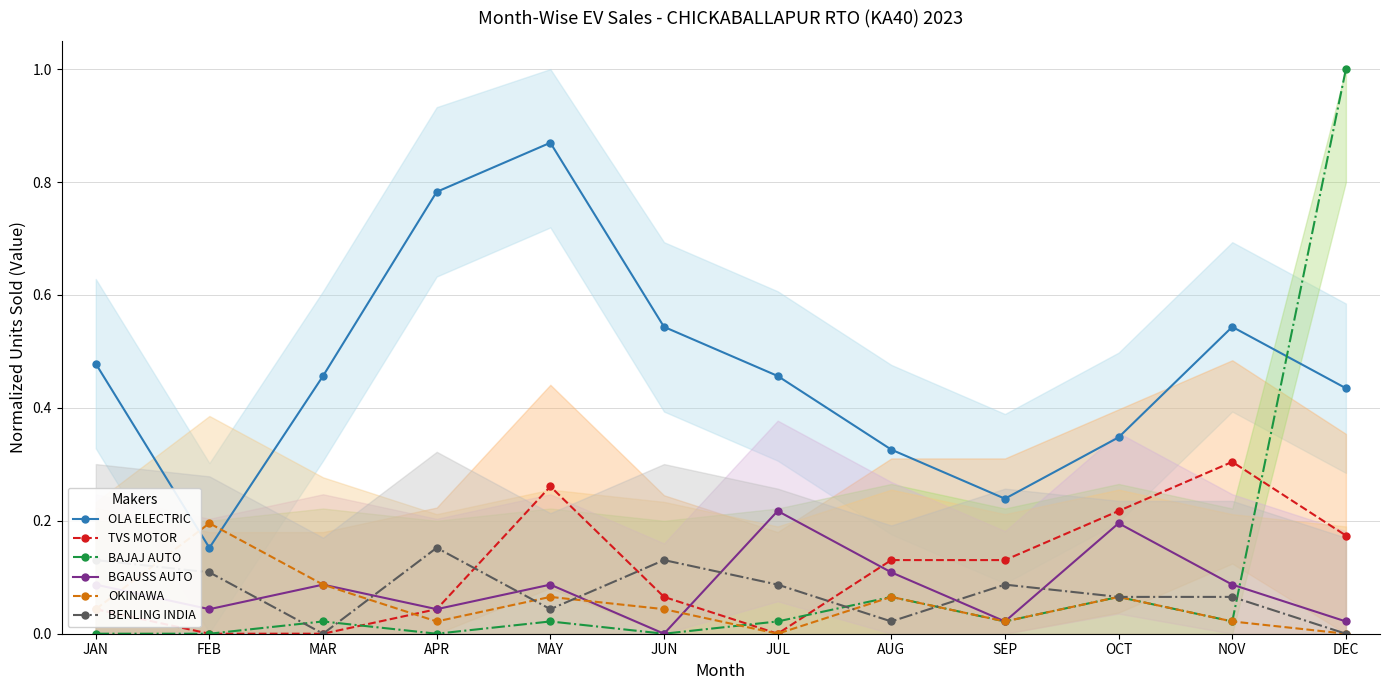

What is the total value across all series at FEB?

0.5